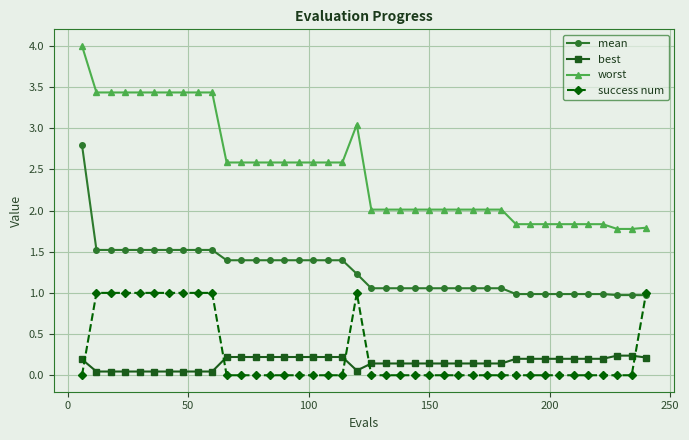

What is the sum of all worst values?

99.5